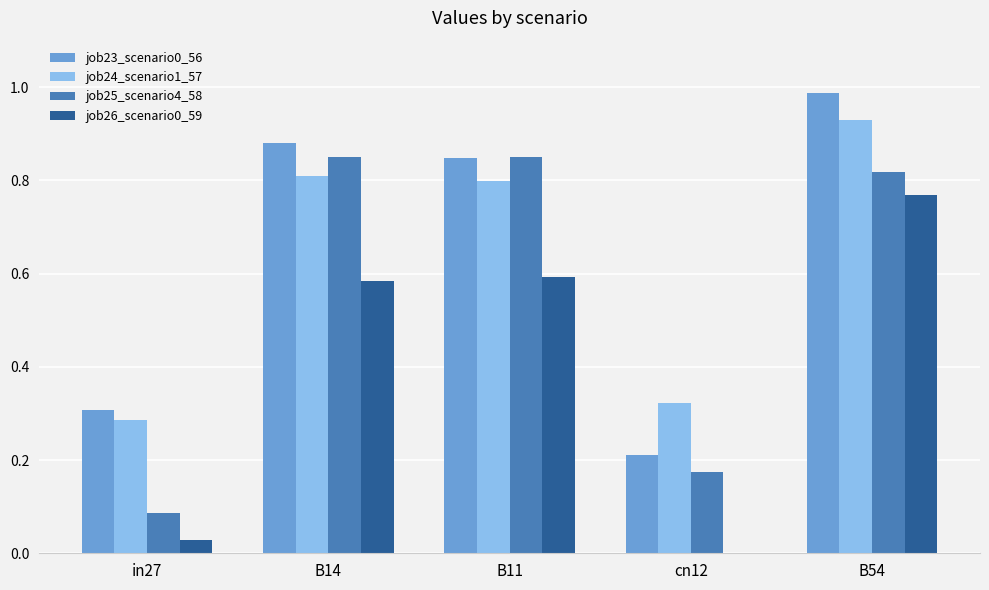

Does the chart contain stacked bars?

No